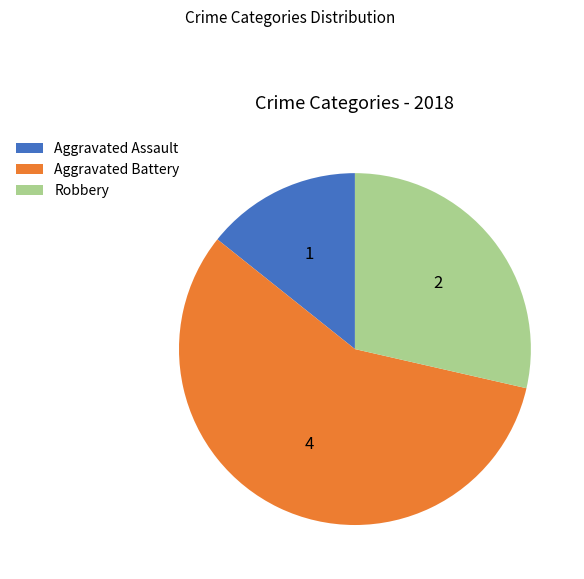

Do Aggravated Battery and Robbery together represent more than half of the pie?

Yes